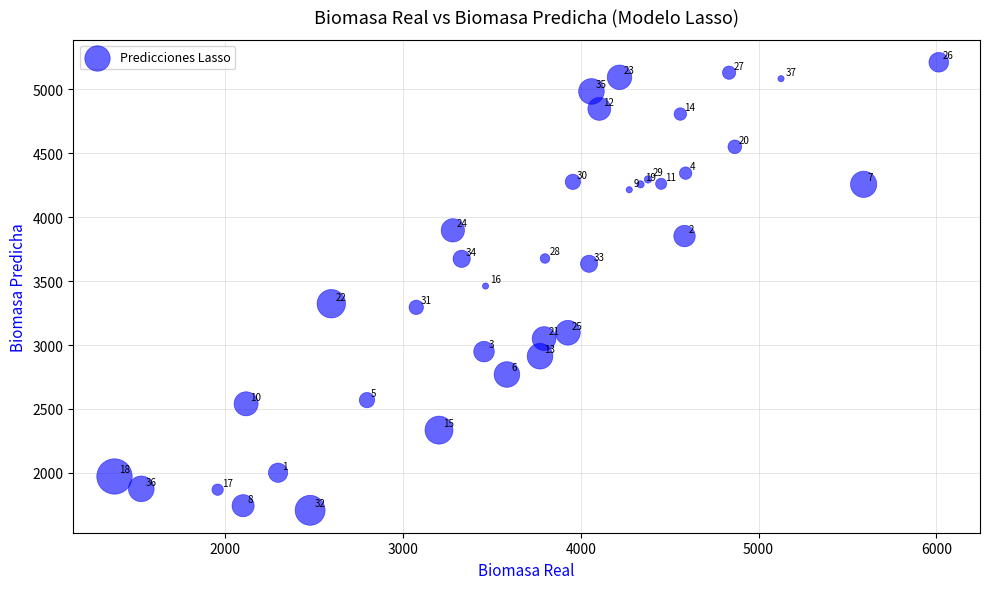

What Y value in the scatter plot is closest to 3459?

3461.2